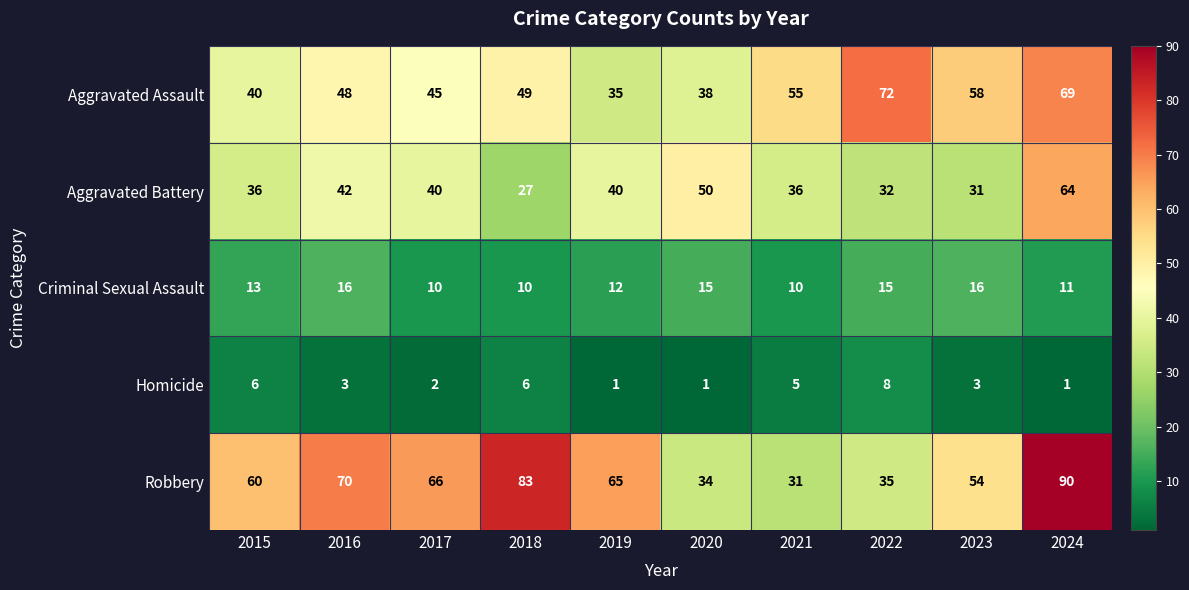

The value of Homicide at 2016 is 1. True or false?

False